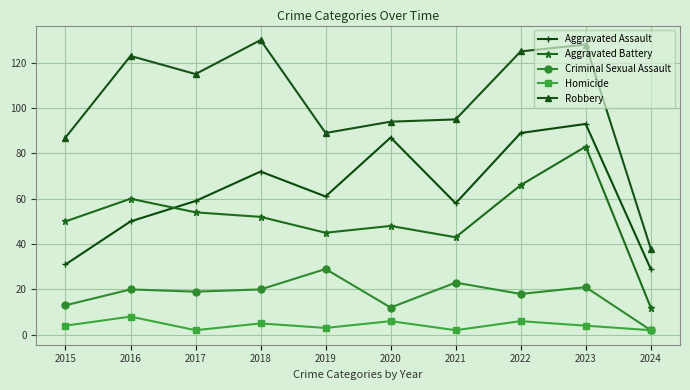

How many distinct data groups are displayed?

5